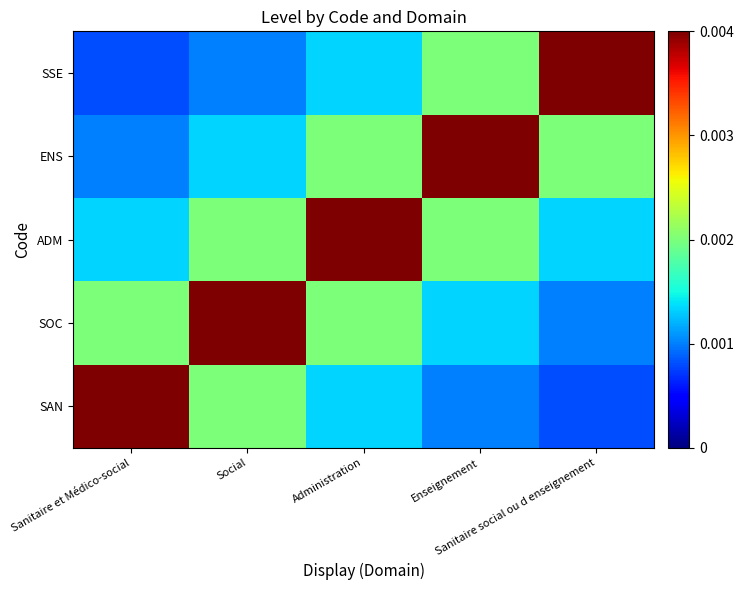

List the series in order of their peak value, highest first.

SAN, SOC, ADM, ENS, SSE